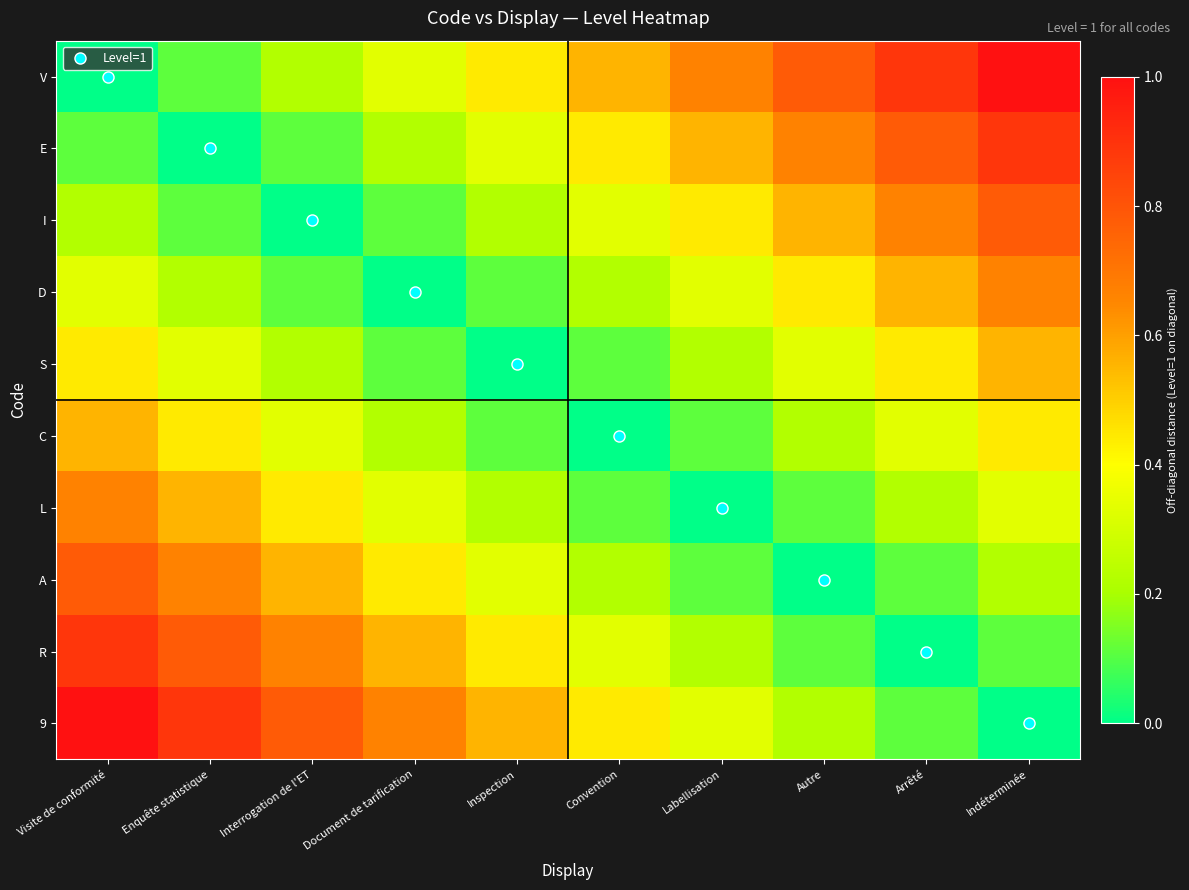

Reading right to left, what are all the values shown in this chart?

V: Indéterminée=1.0	Arrêté=0.9	Autre=0.8	Labellisation=0.7	Convention=0.6	Inspection=0.4	Document de tarification=0.3	Interrogation de l'ET=0.2	Enquête statistique=0.1	Visite de conformité=0.0
E: Indéterminée=0.9	Arrêté=0.8	Autre=0.7	Labellisation=0.6	Convention=0.4	Inspection=0.3	Document de tarification=0.2	Interrogation de l'ET=0.1	Enquête statistique=0.0	Visite de conformité=0.1
I: Indéterminée=0.8	Arrêté=0.7	Autre=0.6	Labellisation=0.4	Convention=0.3	Inspection=0.2	Document de tarification=0.1	Interrogation de l'ET=0.0	Enquête statistique=0.1	Visite de conformité=0.2
D: Indéterminée=0.7	Arrêté=0.6	Autre=0.4	Labellisation=0.3	Convention=0.2	Inspection=0.1	Document de tarification=0.0	Interrogation de l'ET=0.1	Enquête statistique=0.2	Visite de conformité=0.3
S: Indéterminée=0.6	Arrêté=0.4	Autre=0.3	Labellisation=0.2	Convention=0.1	Inspection=0.0	Document de tarification=0.1	Interrogation de l'ET=0.2	Enquête statistique=0.3	Visite de conformité=0.4
C: Indéterminée=0.4	Arrêté=0.3	Autre=0.2	Labellisation=0.1	Convention=0.0	Inspection=0.1	Document de tarification=0.2	Interrogation de l'ET=0.3	Enquête statistique=0.4	Visite de conformité=0.6
L: Indéterminée=0.3	Arrêté=0.2	Autre=0.1	Labellisation=0.0	Convention=0.1	Inspection=0.2	Document de tarification=0.3	Interrogation de l'ET=0.4	Enquête statistique=0.6	Visite de conformité=0.7
A: Indéterminée=0.2	Arrêté=0.1	Autre=0.0	Labellisation=0.1	Convention=0.2	Inspection=0.3	Document de tarification=0.4	Interrogation de l'ET=0.6	Enquête statistique=0.7	Visite de conformité=0.8
R: Indéterminée=0.1	Arrêté=0.0	Autre=0.1	Labellisation=0.2	Convention=0.3	Inspection=0.4	Document de tarification=0.6	Interrogation de l'ET=0.7	Enquête statistique=0.8	Visite de conformité=0.9
9: Indéterminée=0.0	Arrêté=0.1	Autre=0.2	Labellisation=0.3	Convention=0.4	Inspection=0.6	Document de tarification=0.7	Interrogation de l'ET=0.8	Enquête statistique=0.9	Visite de conformité=1.0